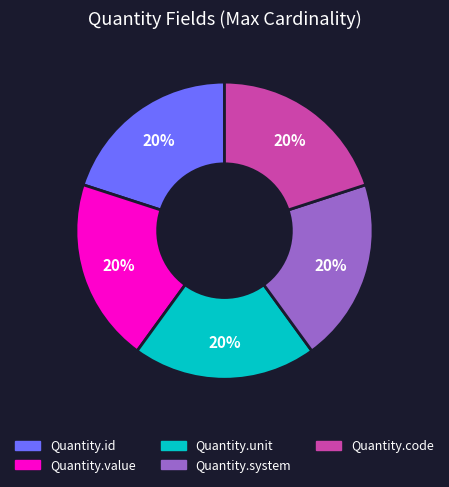

To the nearest percent, what is the average slice percentage?

20%